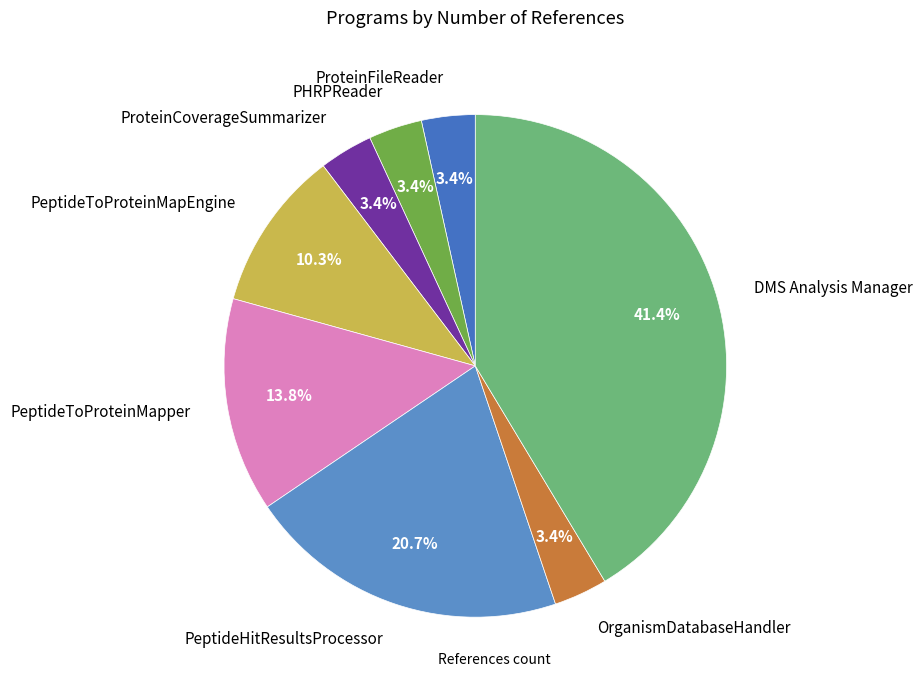

Do PeptideHitResultsProcessor and PeptideToProteinMapEngine together represent more than half of the pie?

No